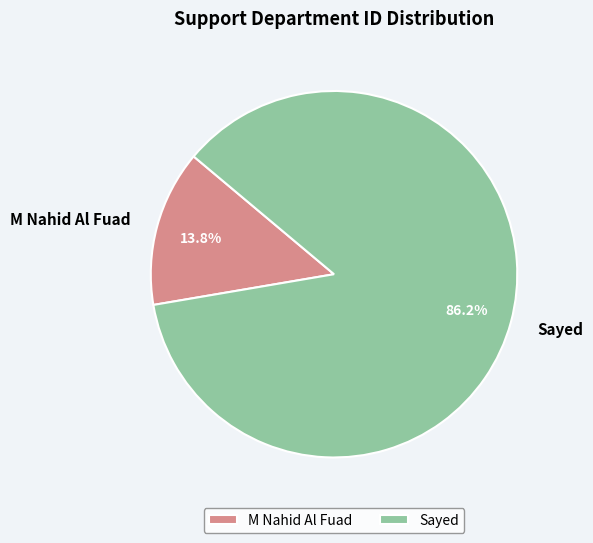

Count the number of slices in the pie.

2